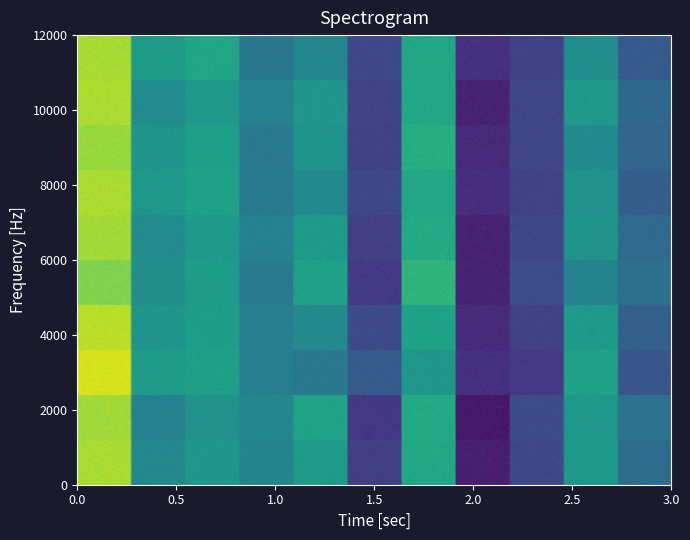

At which category does the chart reach its minimum across all series?

7